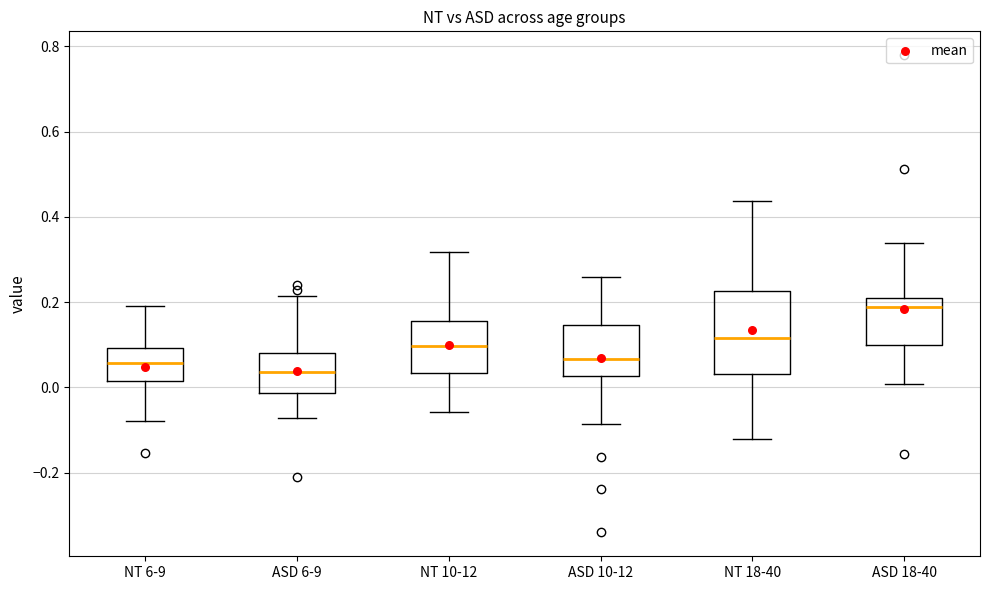

Where does the median line of the box for ASD 18-40 sit on the y-axis? The values are not printed on the chart, so give them approximately, as read against the axis.

0.18